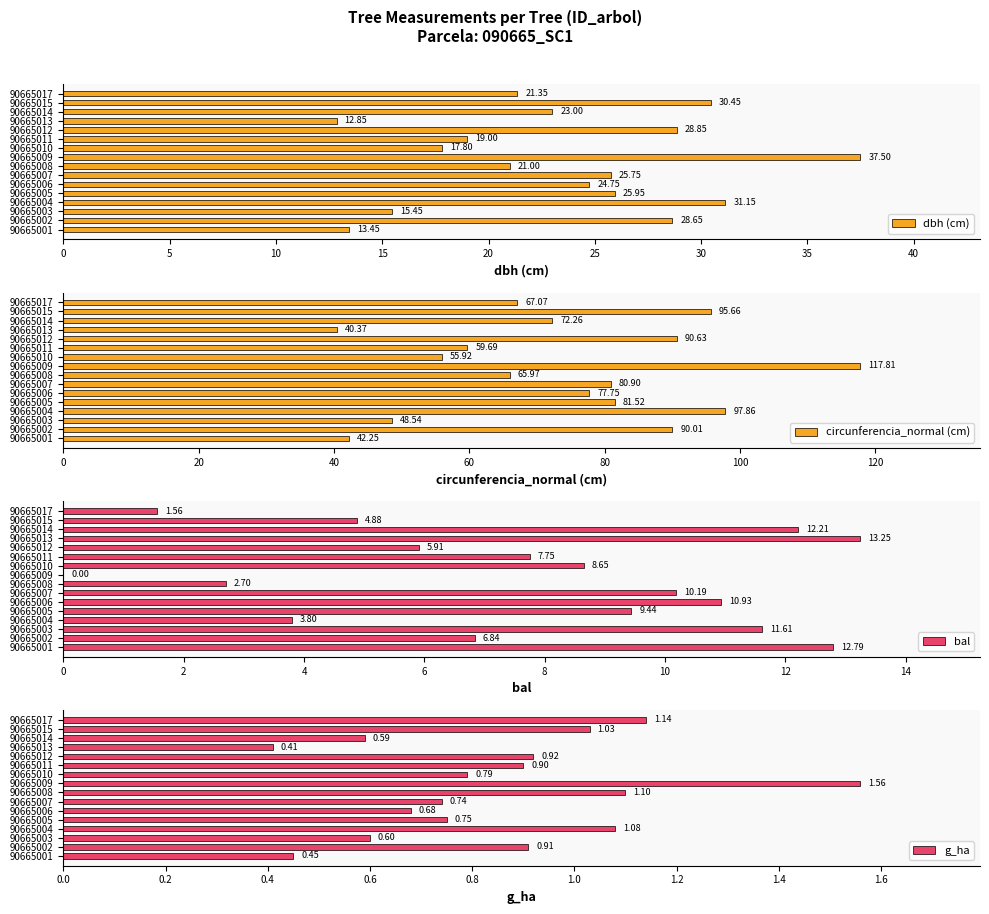

List the labels in order of dbh (cm) value, largest first.

90665009, 90665004, 90665015, 90665012, 90665002, 90665005, 90665007, 90665006, 90665014, 90665017, 90665008, 90665011, 90665010, 90665003, 90665001, 90665013